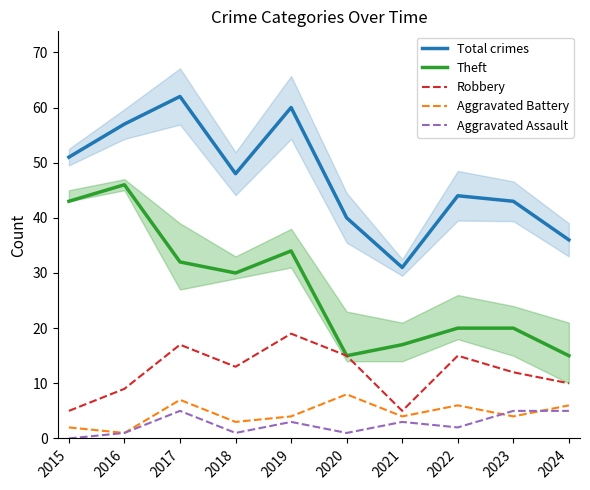

What is the greatest value displayed?

62